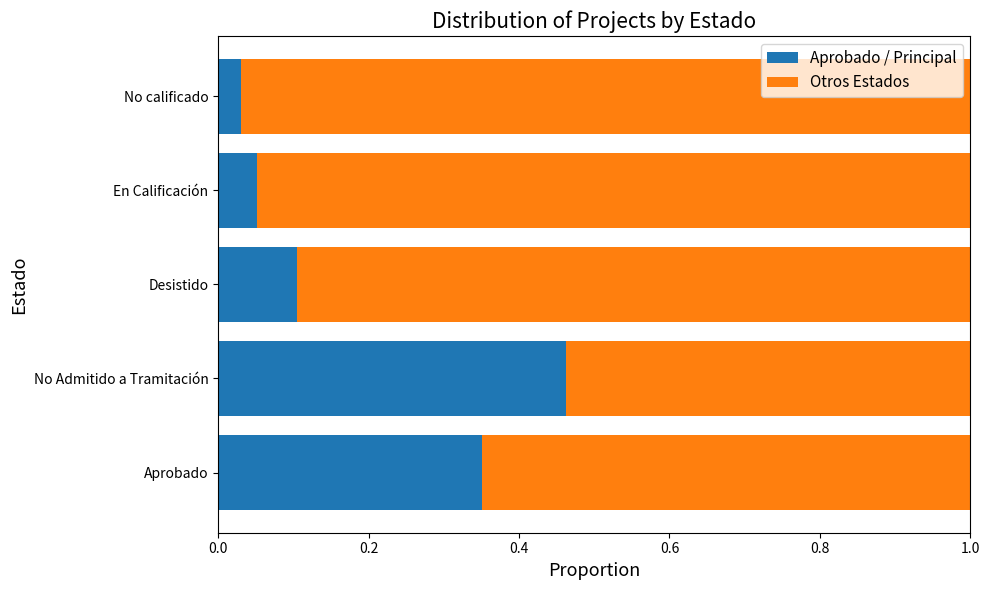

Where is Aprobado / Principal nearest to the value 0?

No calificado